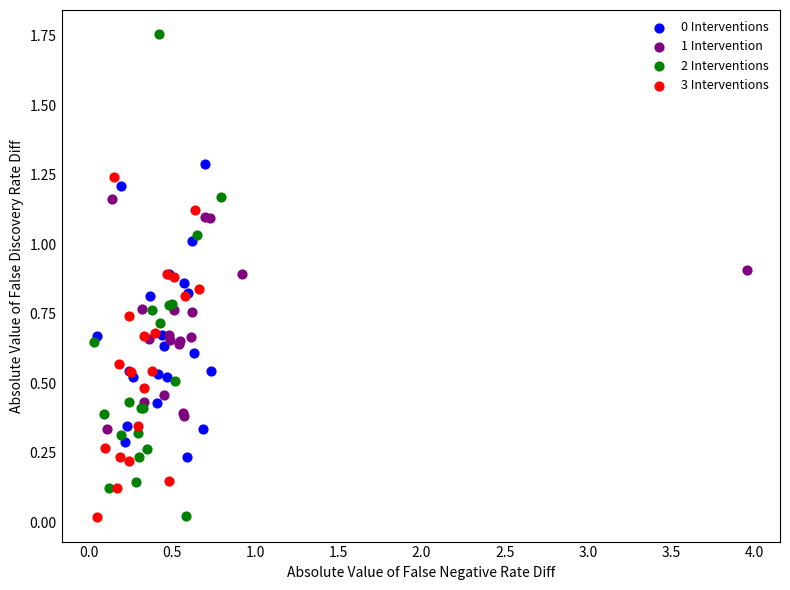

Which series has the largest Y range (max minus min)?

2 Interventions